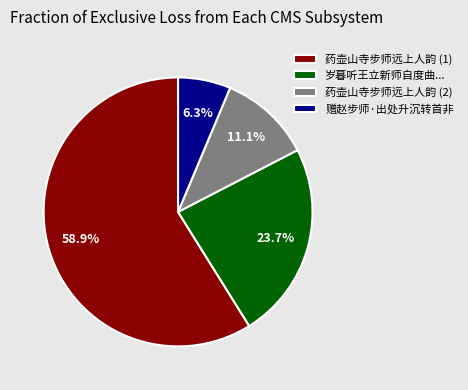

Which has a higher value, 药壶山寺步师远上人韵 (1) or 岁暮听王立新师自度曲...?

药壶山寺步师远上人韵 (1)